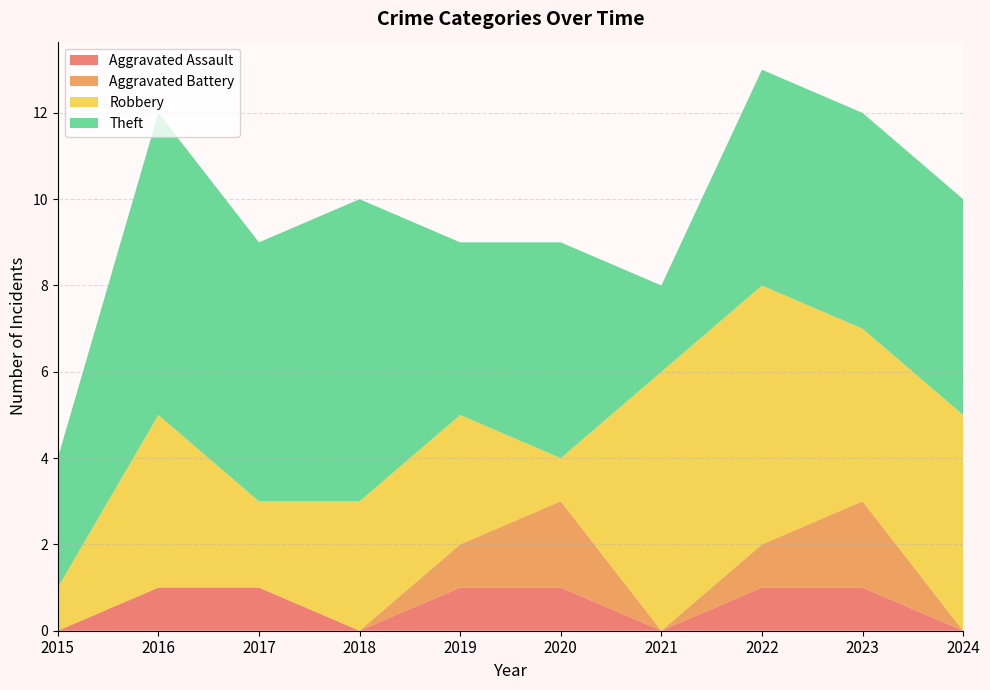

Reading left to right, transcribe all the data shown in this chart.

Aggravated Assault: 0	1	1	0	1	1	0	1	1	0
Aggravated Battery: 0	0	0	0	1	2	0	1	2	0
Robbery: 1	4	2	3	3	1	6	6	4	5
Theft: 3	7	6	7	4	5	2	5	5	5